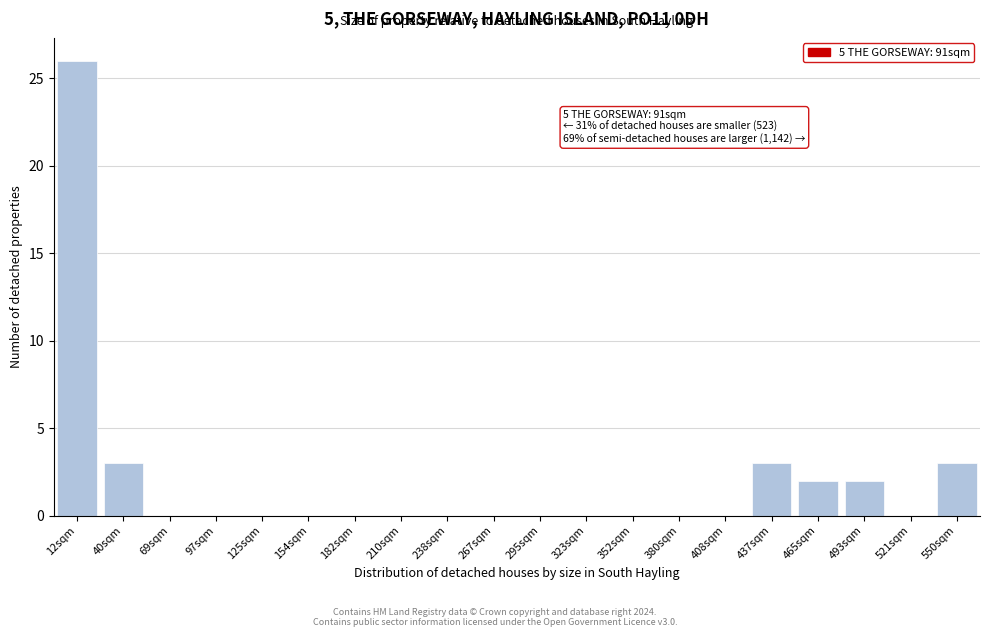

Reading left to right, list all the values displayed in this chart.

12sqm=26	40sqm=3	69sqm=0	97sqm=0	125sqm=0	154sqm=0	182sqm=0	210sqm=0	238sqm=0	267sqm=0	295sqm=0	323sqm=0	352sqm=0	380sqm=0	408sqm=0	437sqm=3	465sqm=2	493sqm=2	521sqm=0	550sqm=3